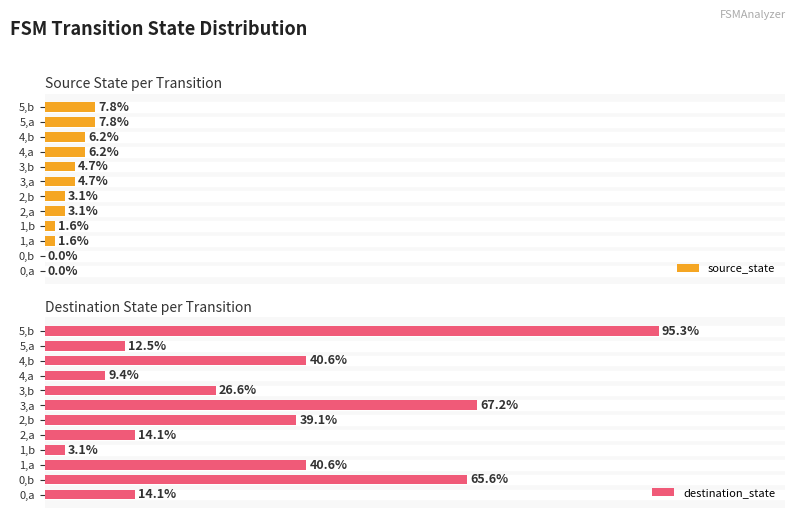

List the series in order of their overall mean, lowest first.

source_state, destination_state